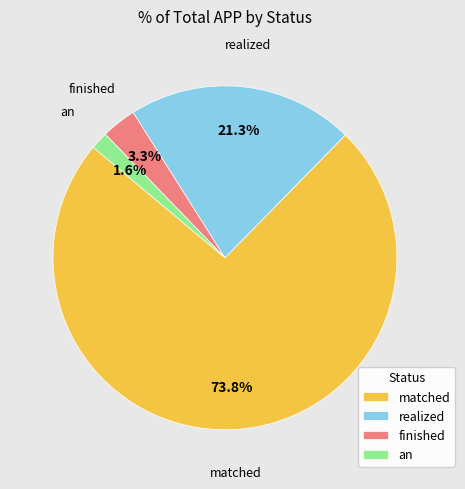

Combined, do matched and an account for over 50%?

Yes